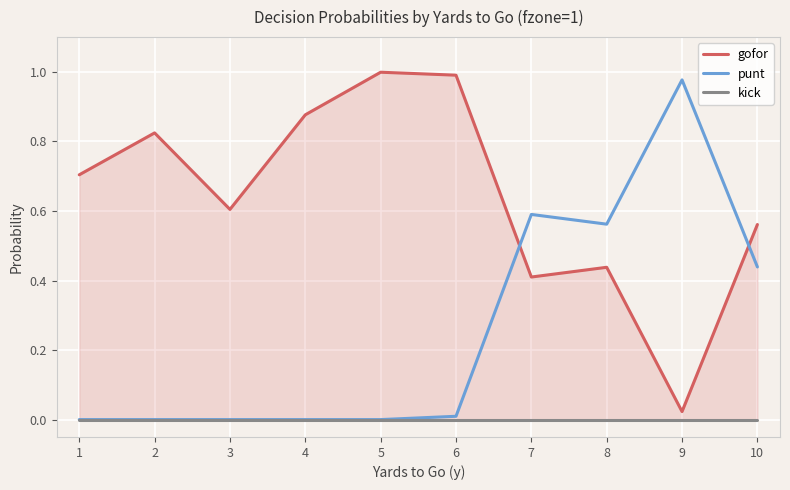

At how many categories does at least one series exceed 0?

10